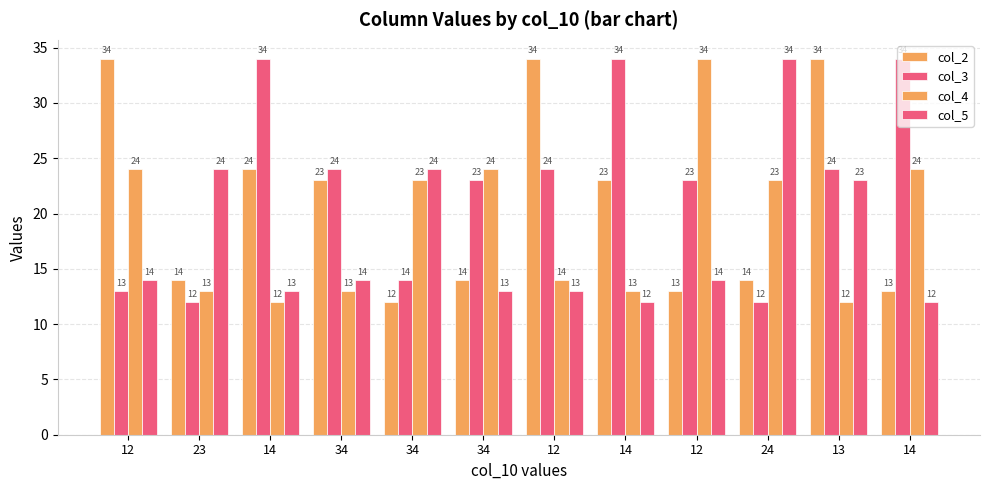

Which category has the lowest value in the col_4 series?

14